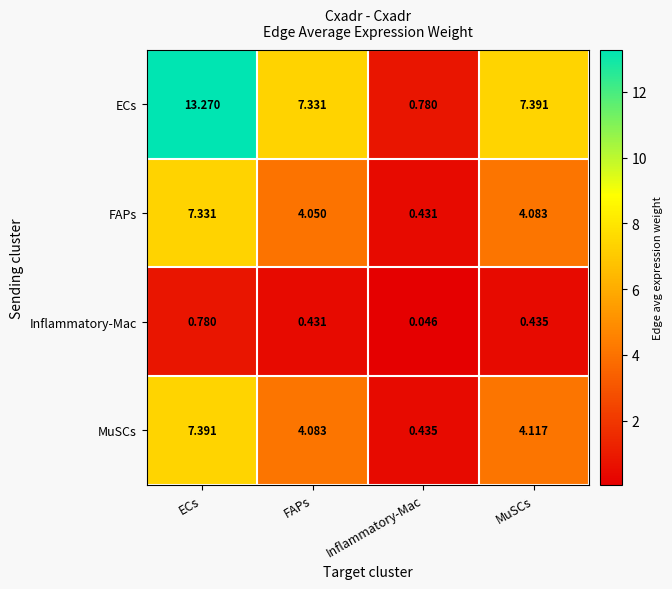

Which series has the largest range (max minus min)?

ECs